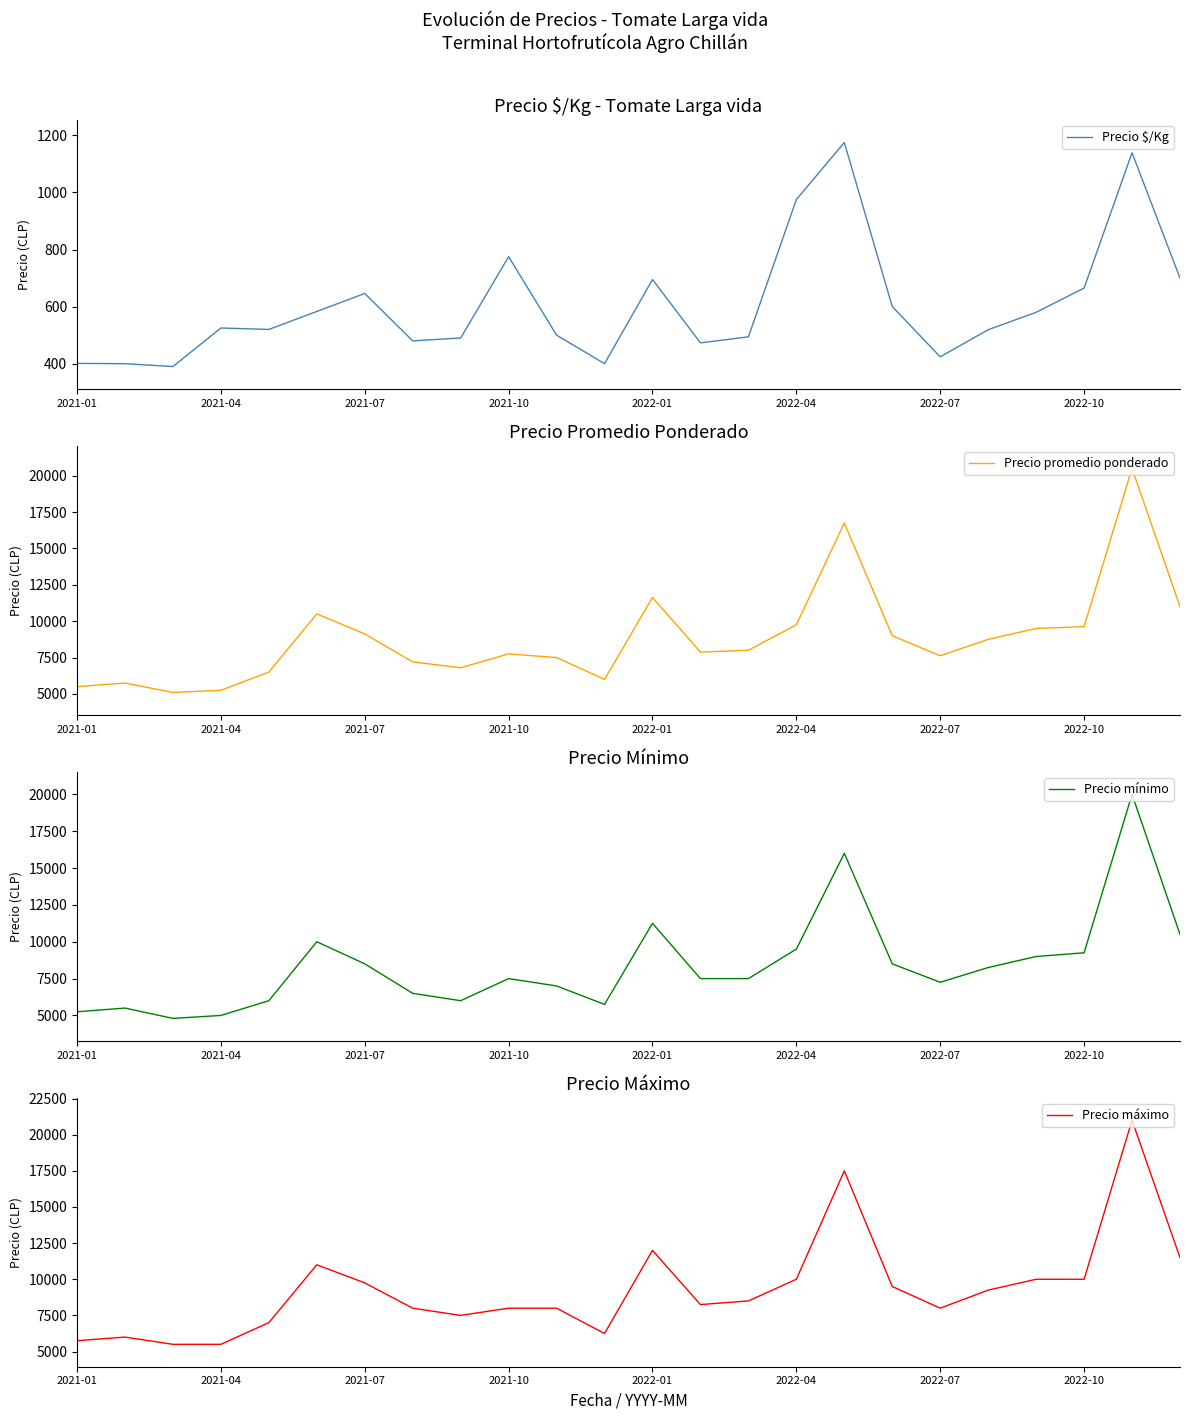

Is this an area chart (filled region under the line)?

No